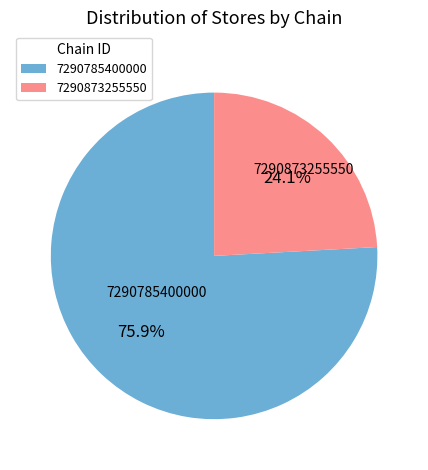

Rank the categories by value from lowest to highest.

7290873255550, 7290785400000